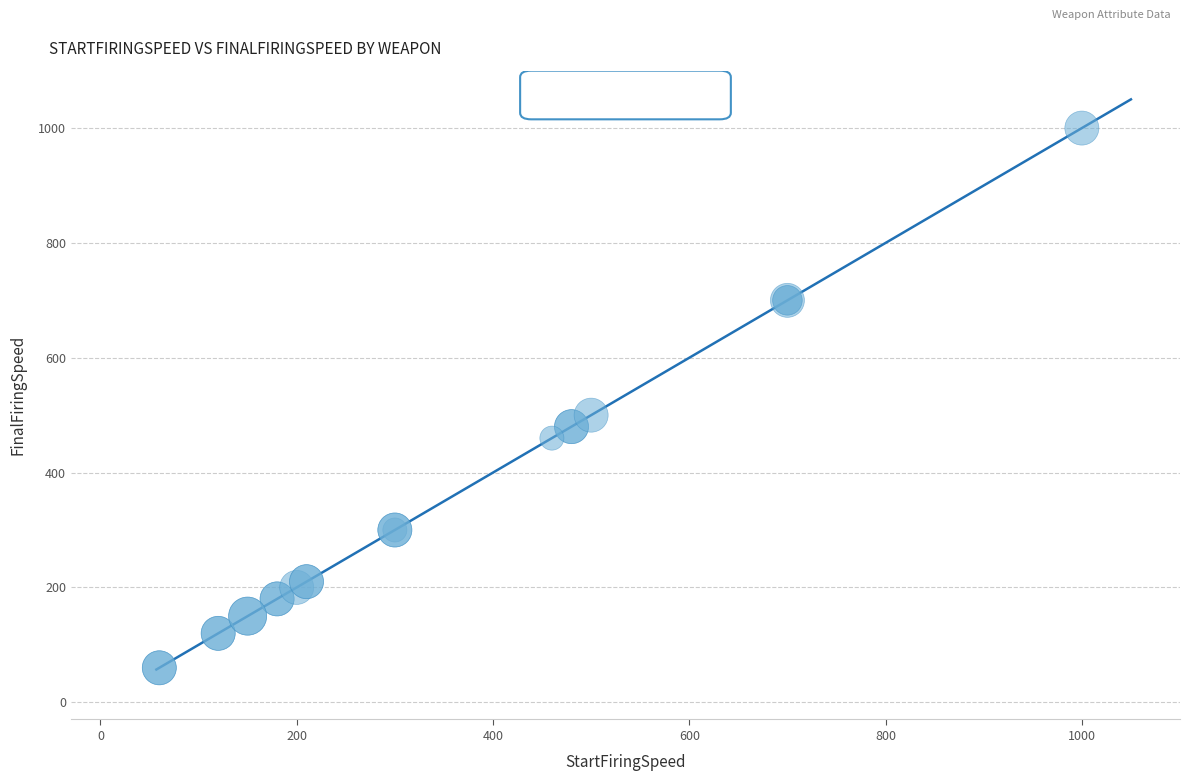

What Y value in the scatter plot is closest to 530?

500